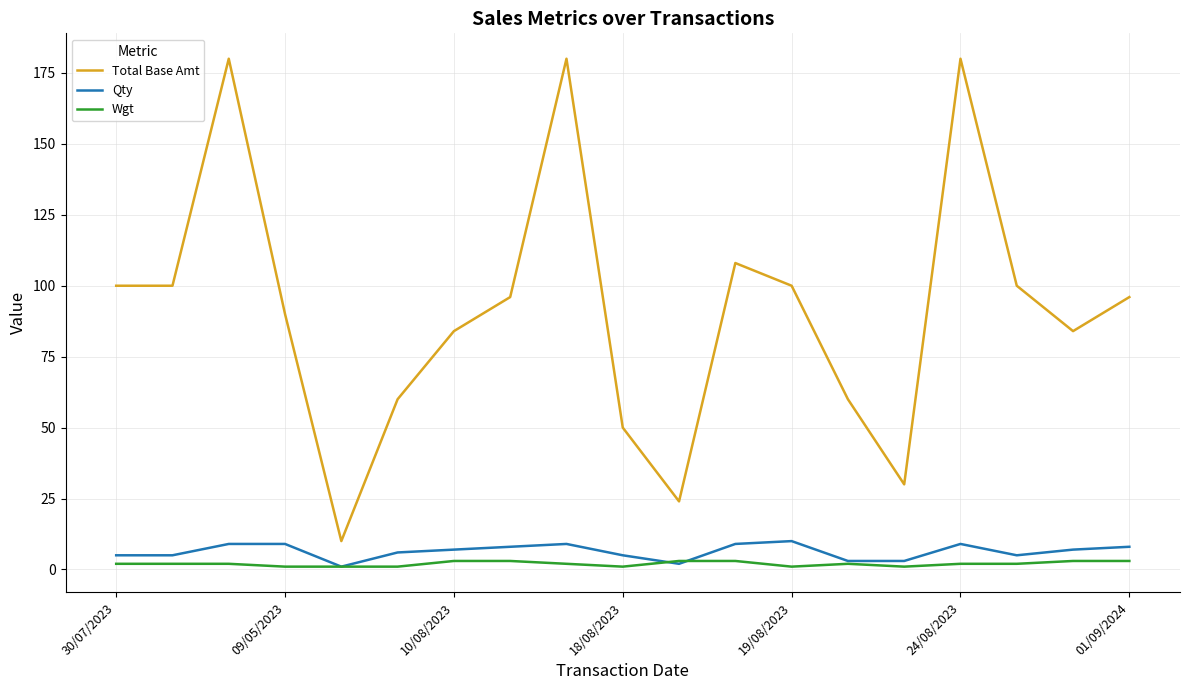

True or false: Total Base Amt and Wgt intersect in this chart.

False